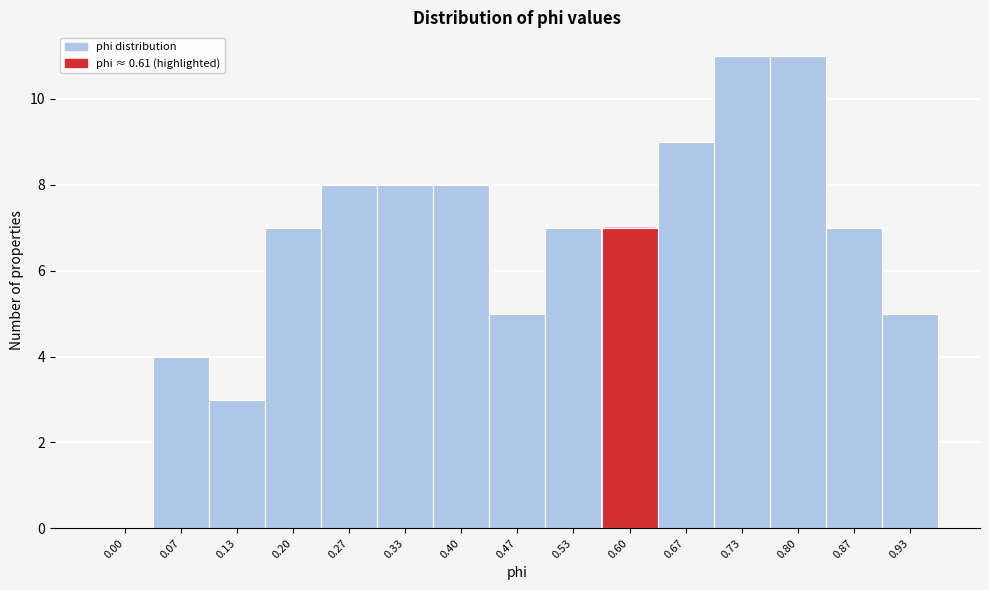

Reading left to right, list all the values displayed in this chart.

0.00=0	0.07=4	0.13=3	0.20=7	0.27=8	0.33=8	0.40=8	0.47=5	0.53=7	0.60=7	0.67=9	0.73=11	0.80=11	0.87=7	0.93=5